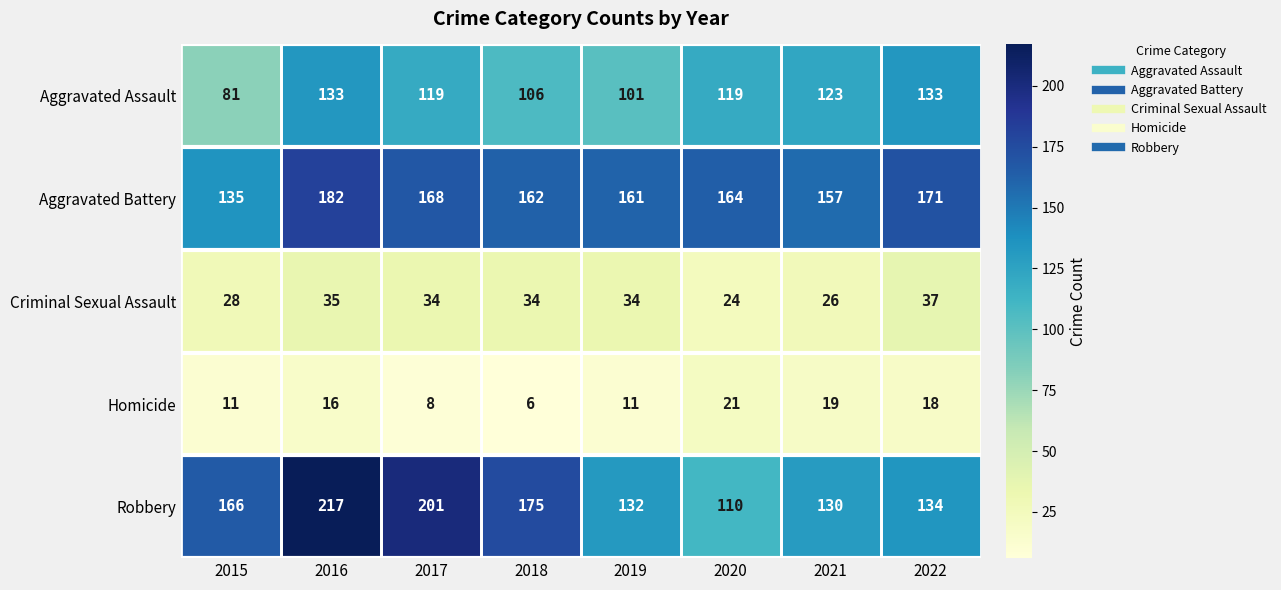

How many distinct data groups are displayed?

5